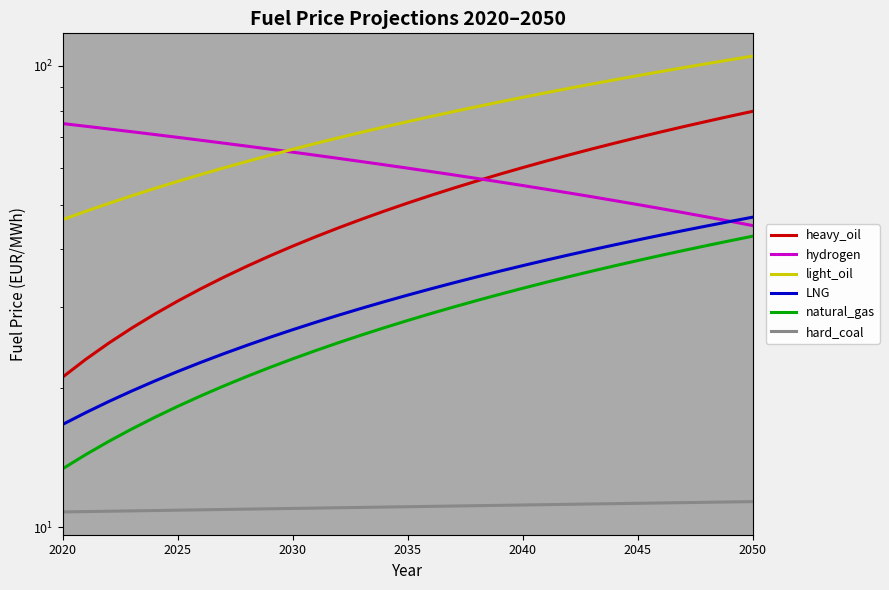

True or false: hard_coal has a value of 15.3 at 2030.

False